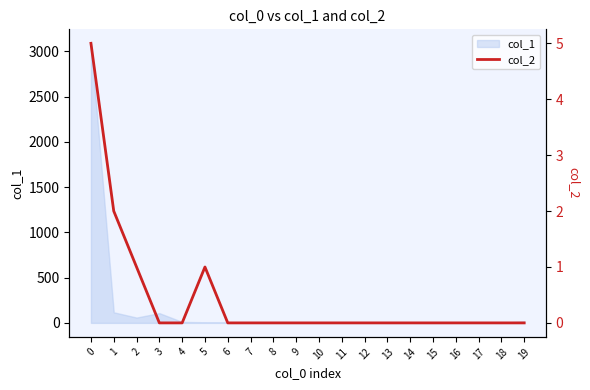

What is the difference between the second highest and minimum values?

2